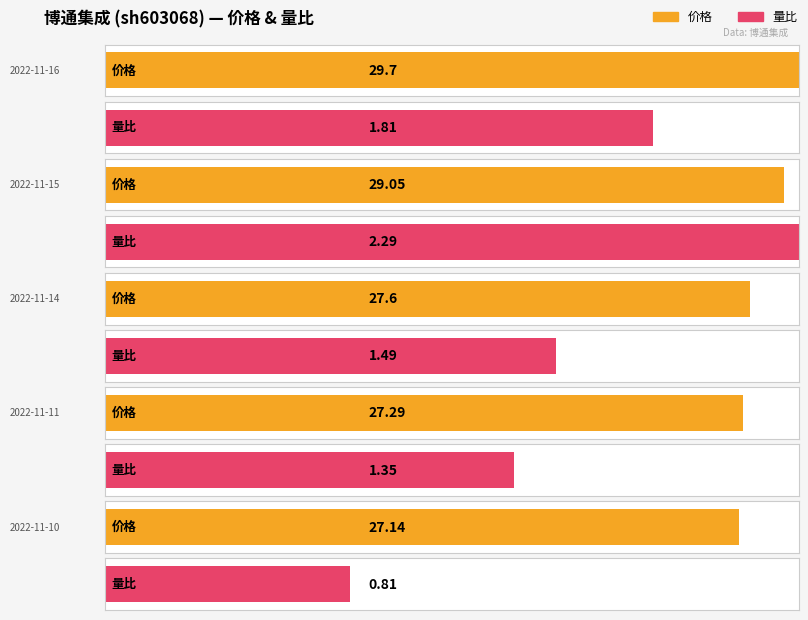

Reading left to right, extract all data points from this chart.

价格: 2022-11-16=29.7	2022-11-15=29.1	2022-11-14=27.6	2022-11-11=27.3	2022-11-10=27.1
量比: 2022-11-16=1.8	2022-11-15=2.3	2022-11-14=1.5	2022-11-11=1.4	2022-11-10=0.8